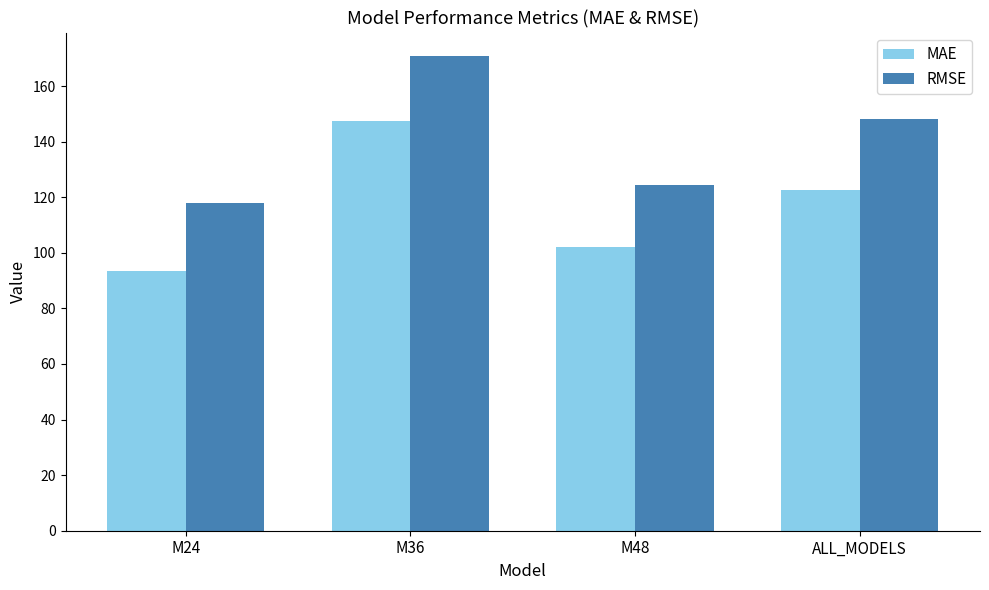

At which label does RMSE first exceed 148?

M36